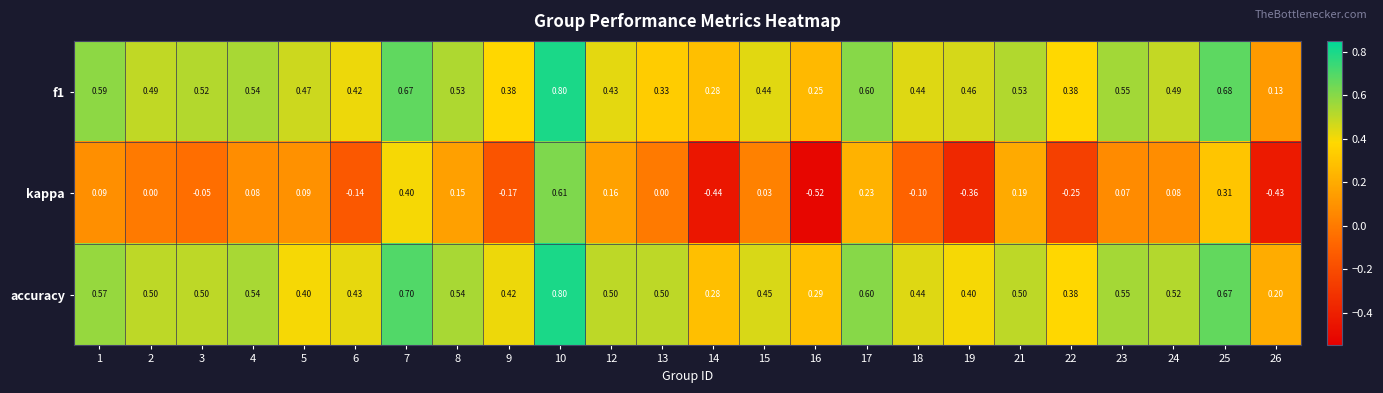

How many series are shown in this chart?

3